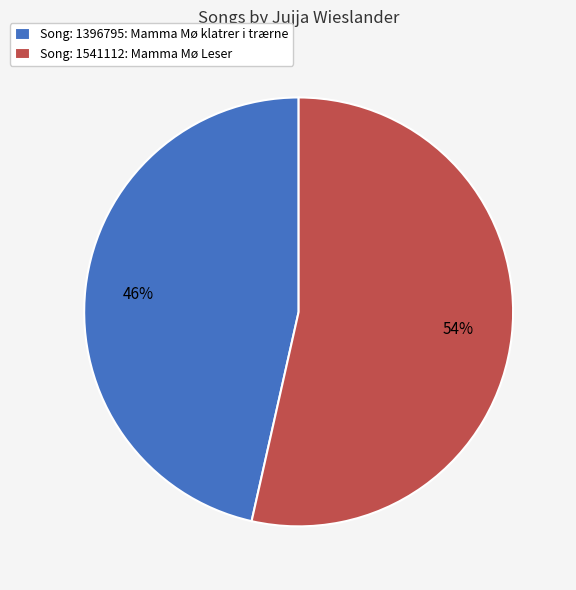

Is the sum of Song: 1396795: Mamma Mø klatrer i trærne and Song: 1541112: Mamma Mø Leser greater than half?

Yes